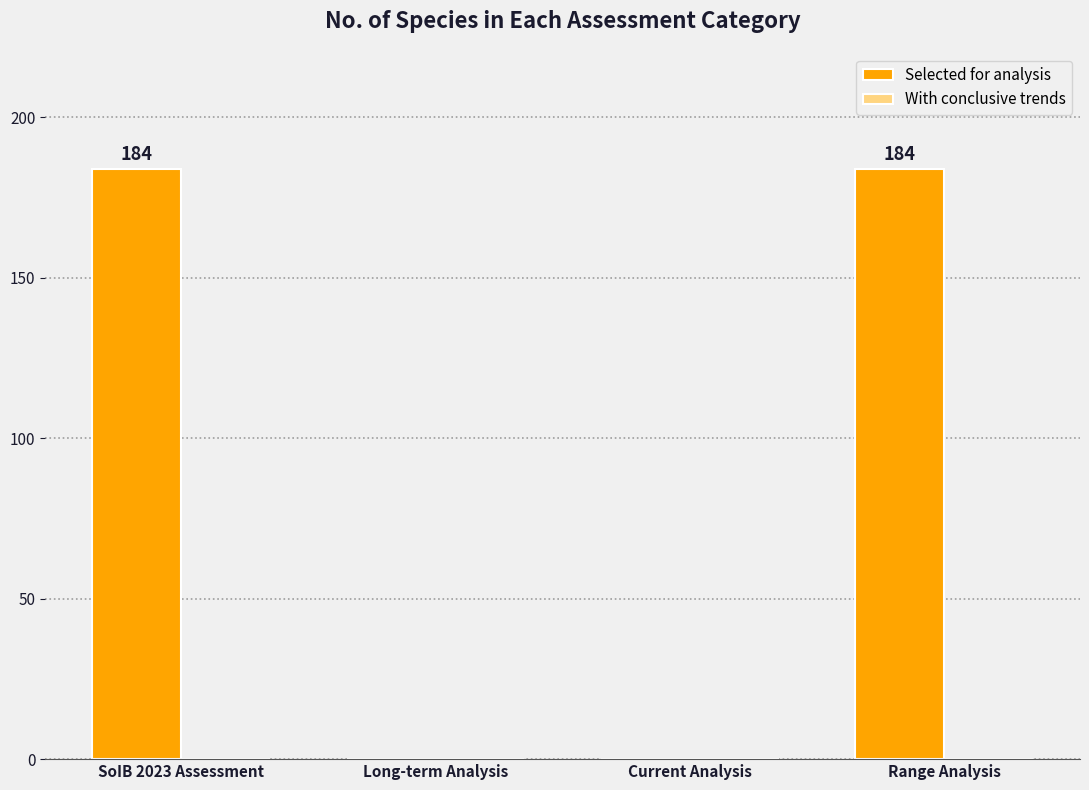

Read the value at SoIB 2023 Assessment, to the nearest 50.

200